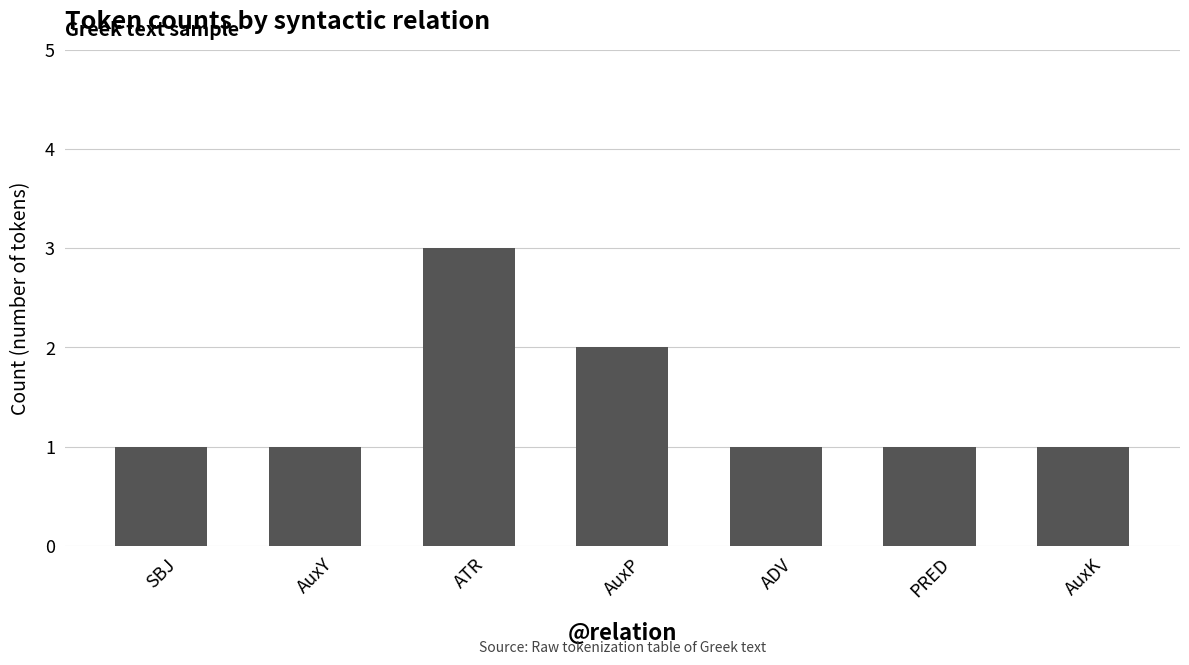

What is the difference between the maximum and minimum values?

2